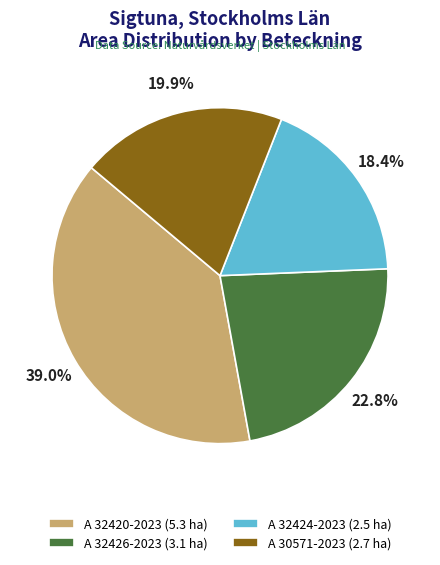

Rank the categories by value from lowest to highest.

A 32424-2023, A 30571-2023, A 32426-2023, A 32420-2023